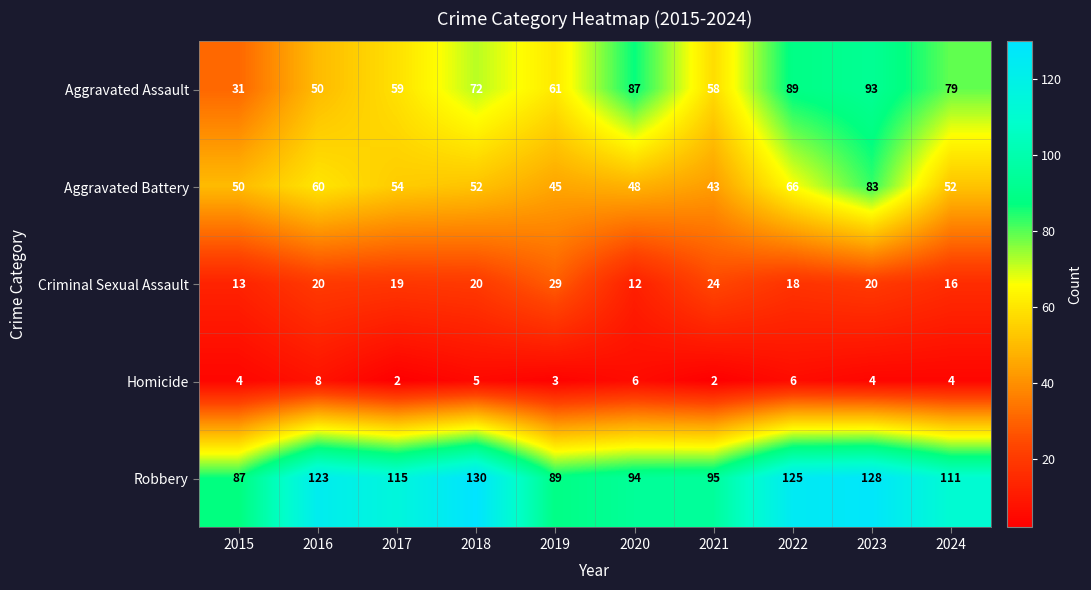

What is the greatest value displayed?

130